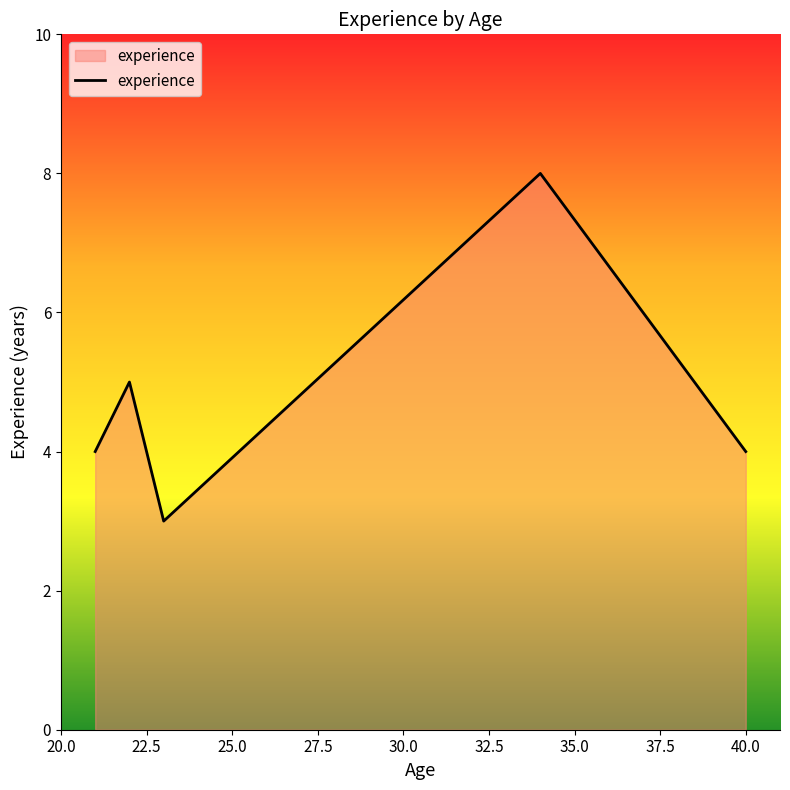

How many interior local peaks (higher than both neighbors) does the data have?

2